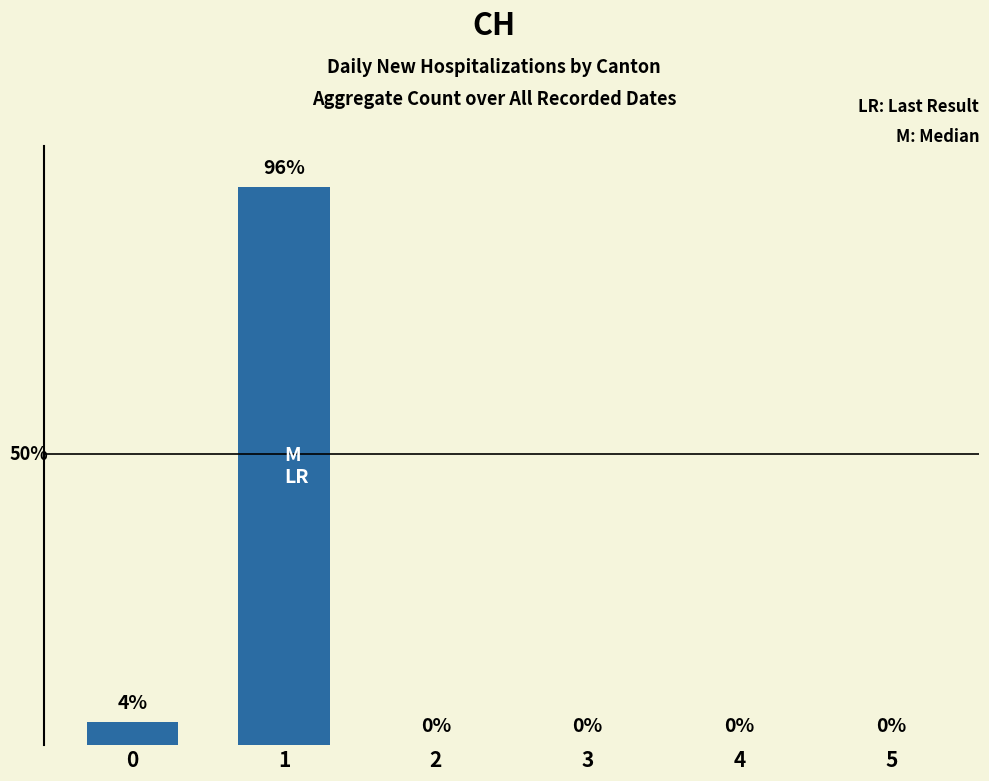

The value at 0 is 1. True or false?

False